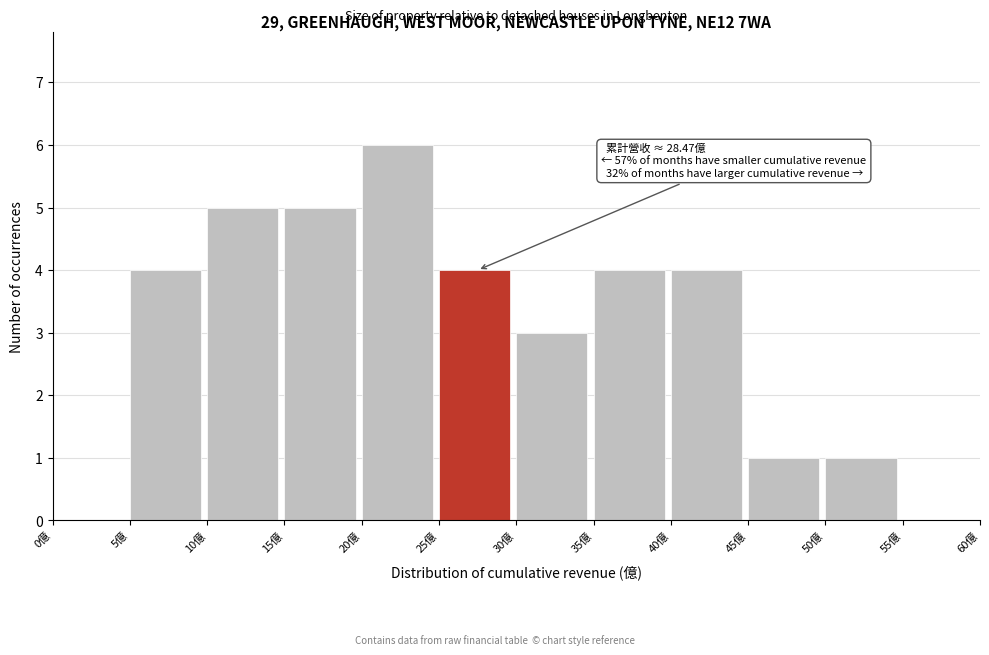

Over which range of the x-axis is the bar tallest?

20 to 25